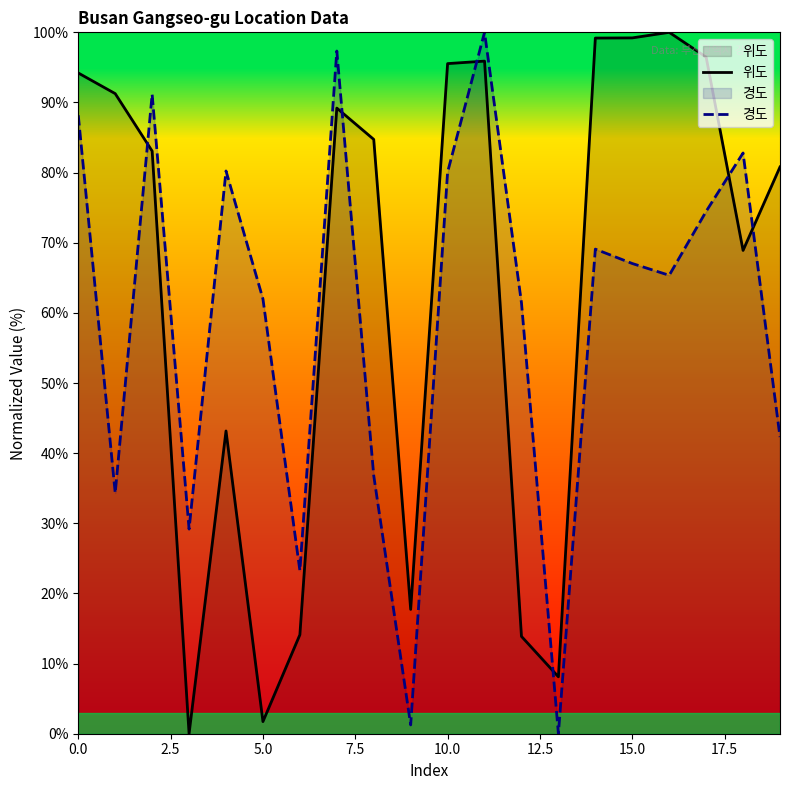

At 16, list the series in order from smallest to largest.

경도, 위도